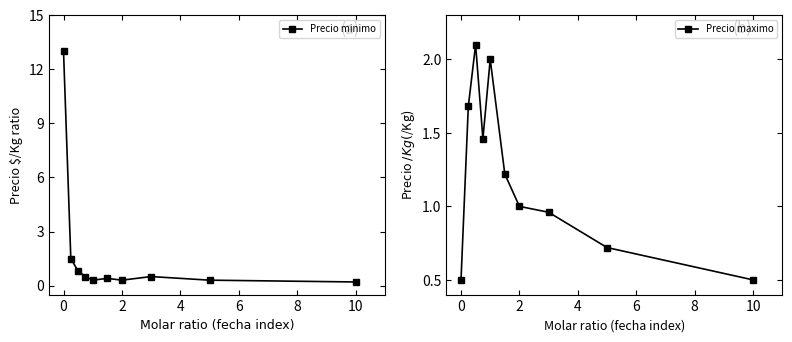

What is the difference between the second highest and second lowest values in the Precio maximo series?

1.5